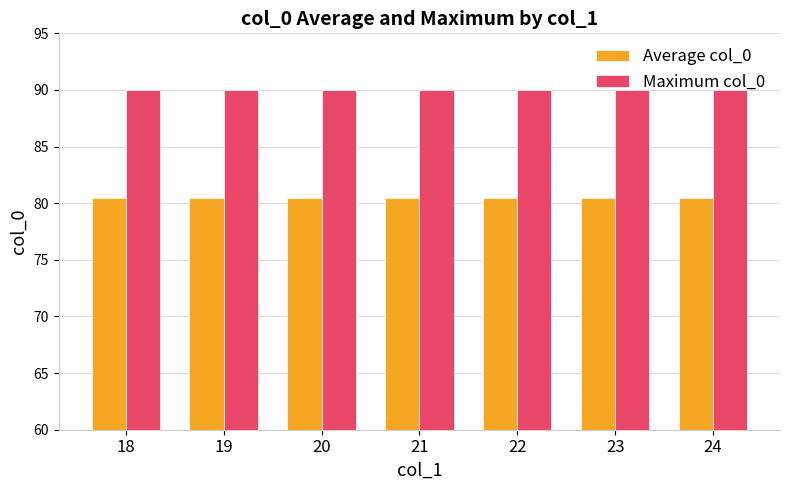

What is the minimum value shown in the chart?

80.5